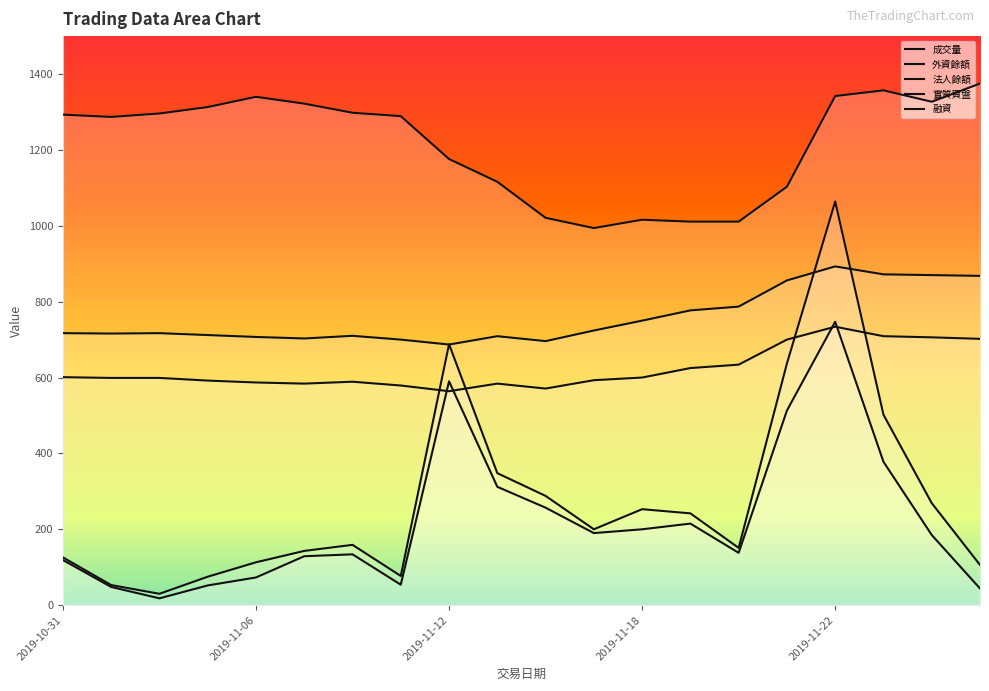

How many lines are shown in the chart?

5